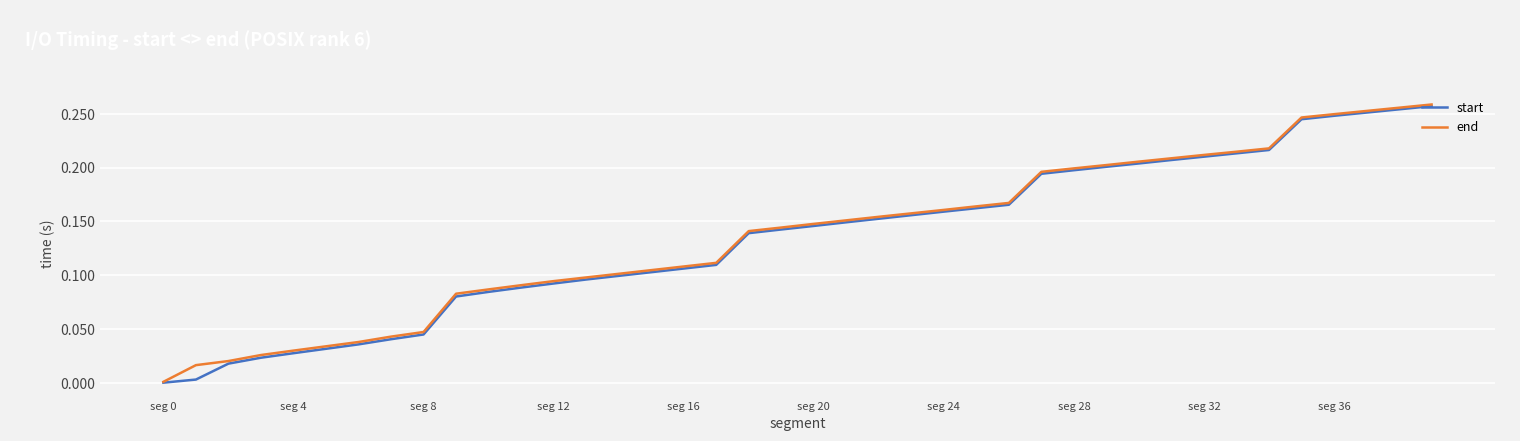

Reading left to right, list all the values displayed in this chart.

start: 0.0	0.0	0.0	0.0	0.0	0.0	0.0	0.0	0.0	0.1	0.1	0.1	0.1	0.1	0.1	0.1	0.1	0.1	0.1	0.1	0.1	0.1	0.2	0.2	0.2	0.2	0.2	0.2	0.2	0.2	0.2	0.2	0.2	0.2	0.2	0.2	0.2	0.3	0.3	0.3
end: 0.0	0.0	0.0	0.0	0.0	0.0	0.0	0.0	0.0	0.1	0.1	0.1	0.1	0.1	0.1	0.1	0.1	0.1	0.1	0.1	0.1	0.2	0.2	0.2	0.2	0.2	0.2	0.2	0.2	0.2	0.2	0.2	0.2	0.2	0.2	0.2	0.2	0.3	0.3	0.3